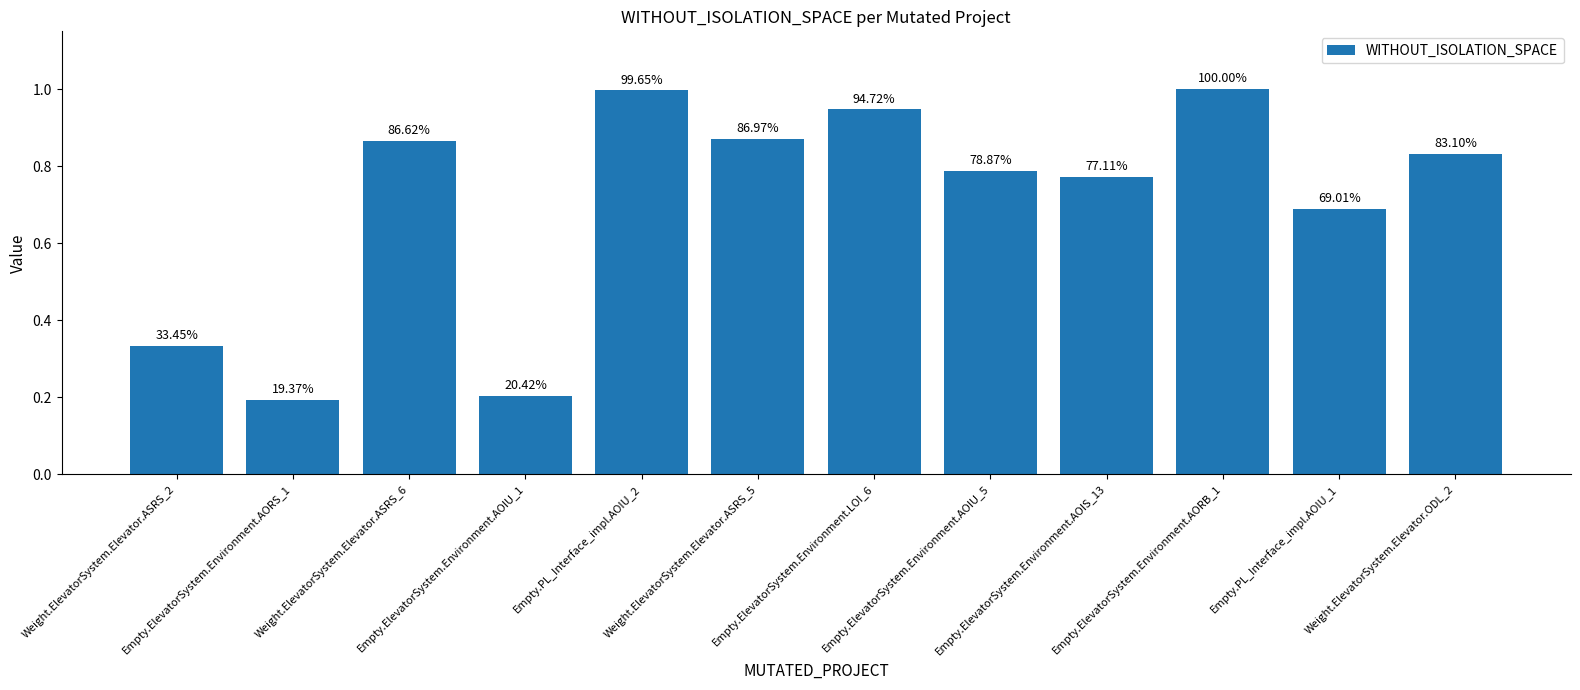

Reading left to right, what are all the values shown in this chart?

0.3	0.2	0.9	0.2	1.0	0.9	0.9	0.8	0.8	1.0	0.7	0.8